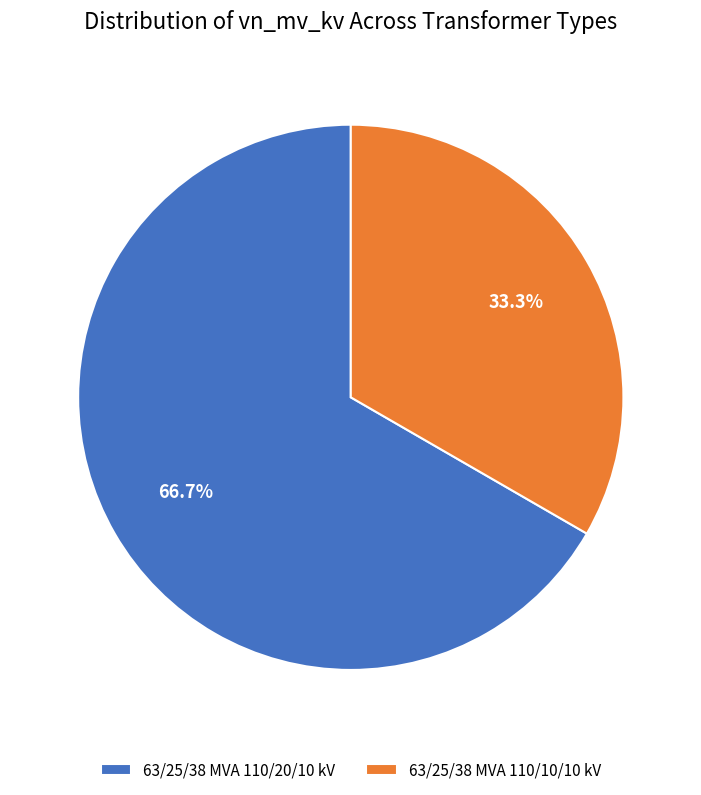

Is it true that 63/25/38 MVA 110/20/10 kV is 55% of the pie?

False